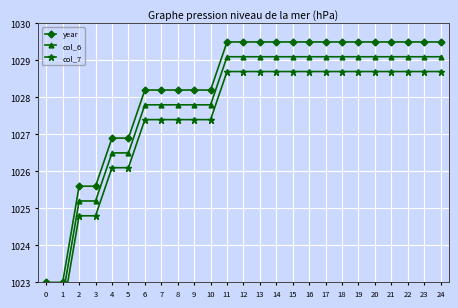

What are all the series names shown in the legend?

year, col_6, col_7